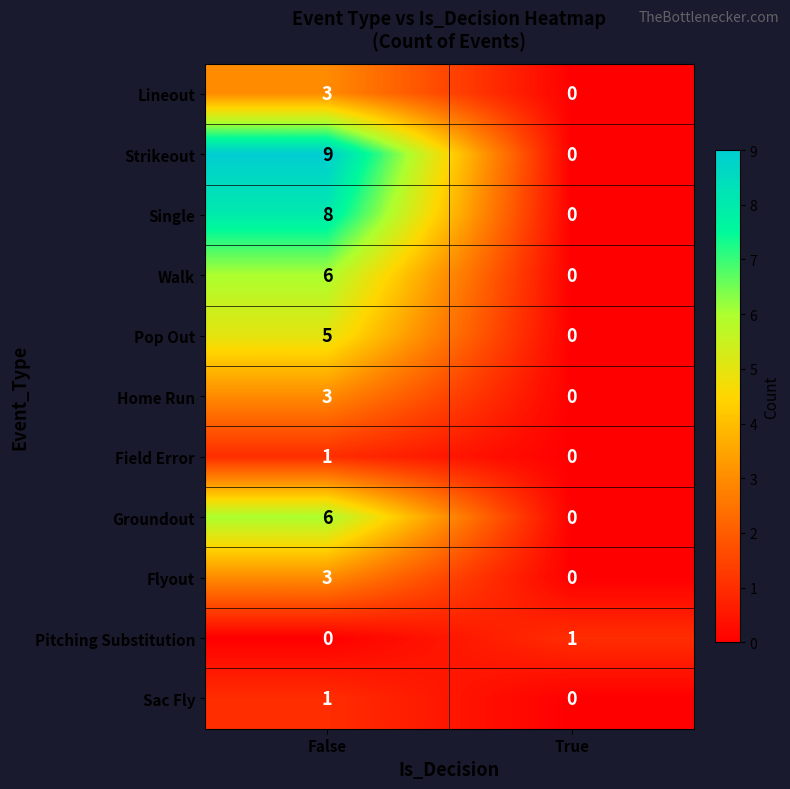

True or false: Pop Out has a value of -3 at True.

False